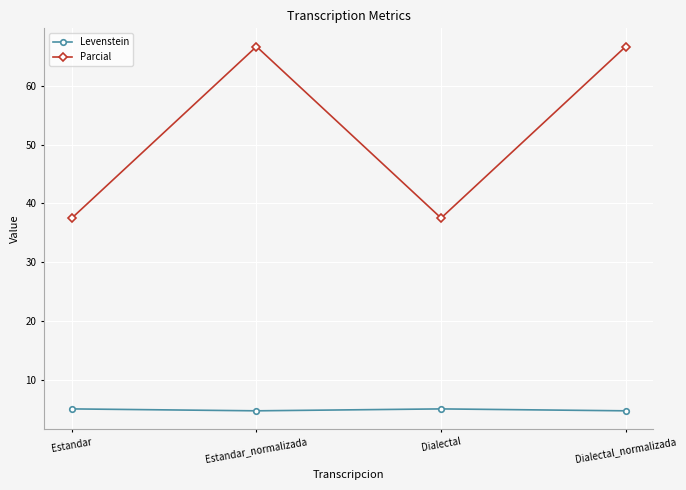

At Dialectal, list the series in order from smallest to largest.

Levenstein, Parcial